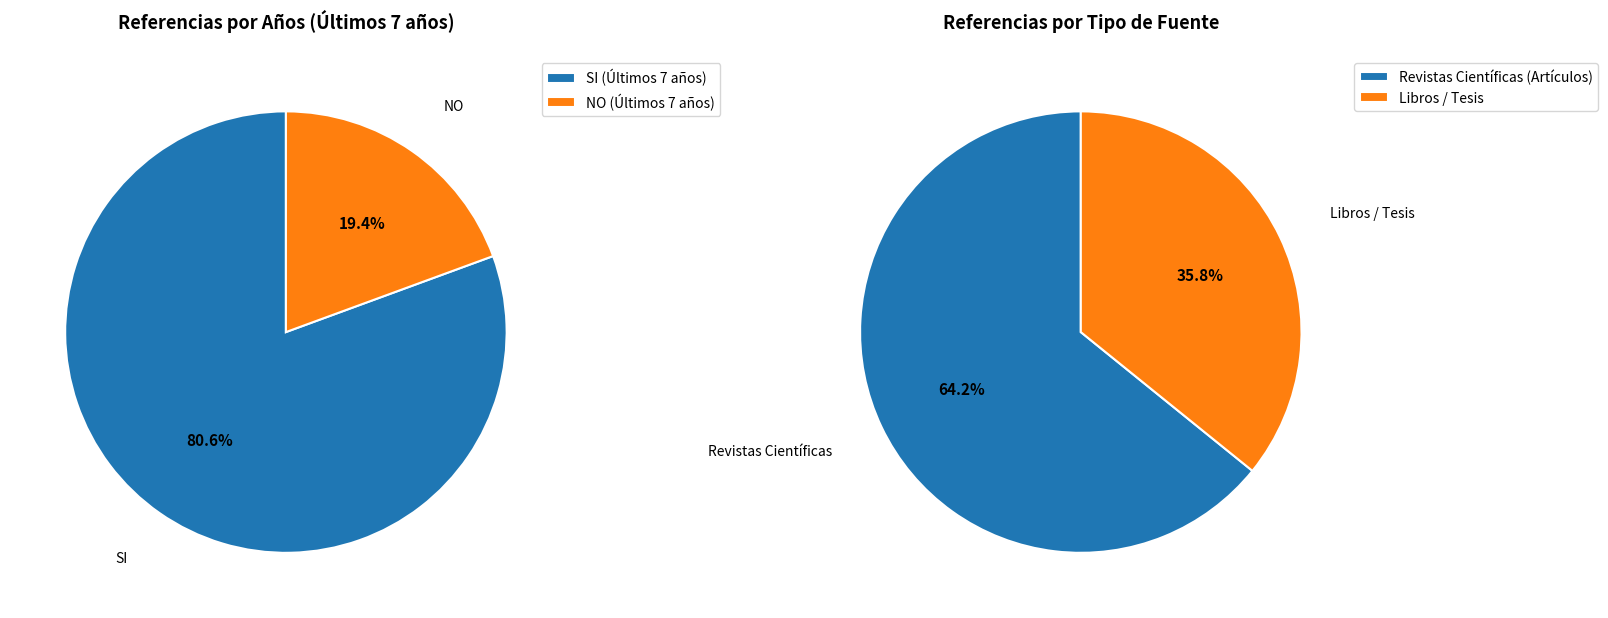

Combined, do SI and NO account for over 50%?

Yes